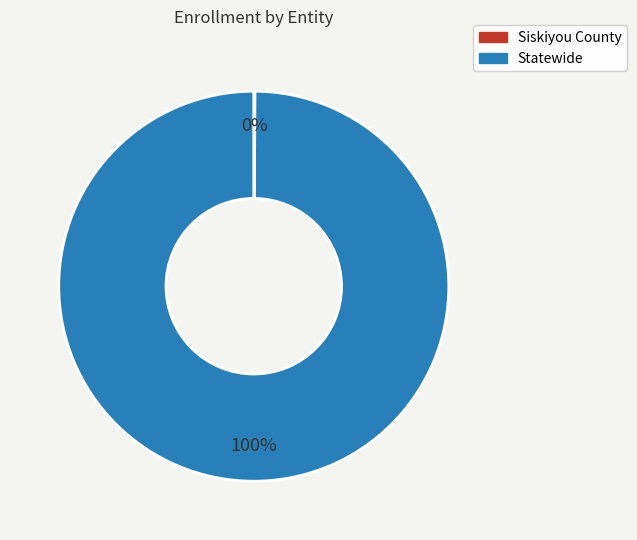

To the nearest percent, what is the average slice percentage?

50%